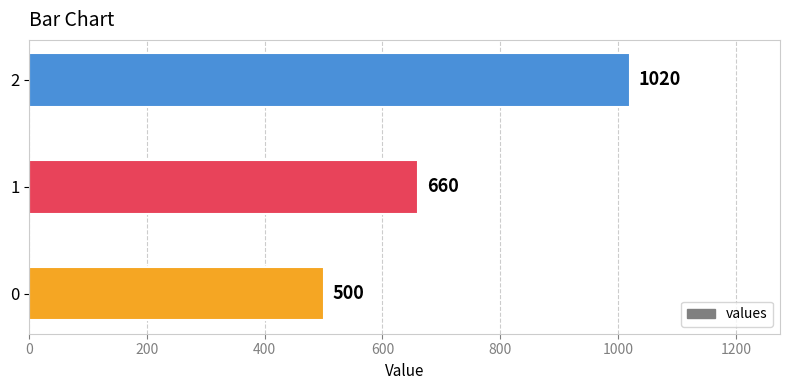

What is the minimum value shown in the chart?

500